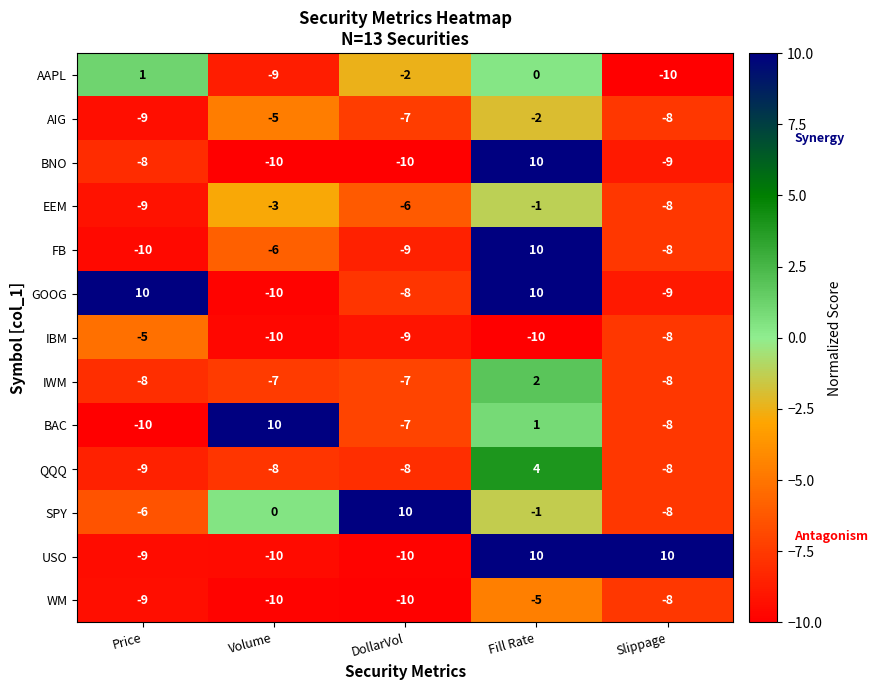

The BAC series shows 2 at Fill Rate. True or false?

False